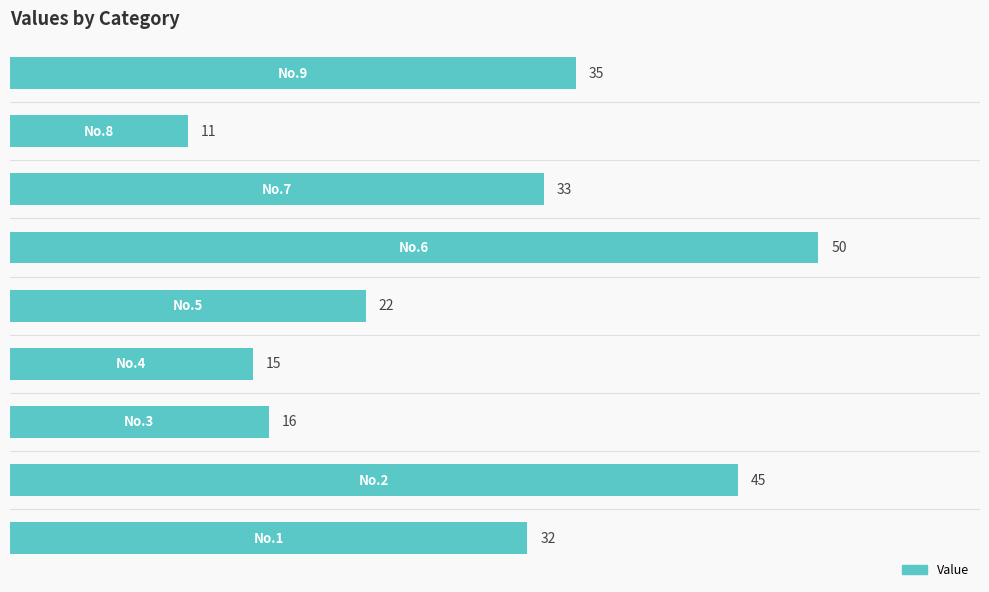

What is the minimum value shown in the chart?

11